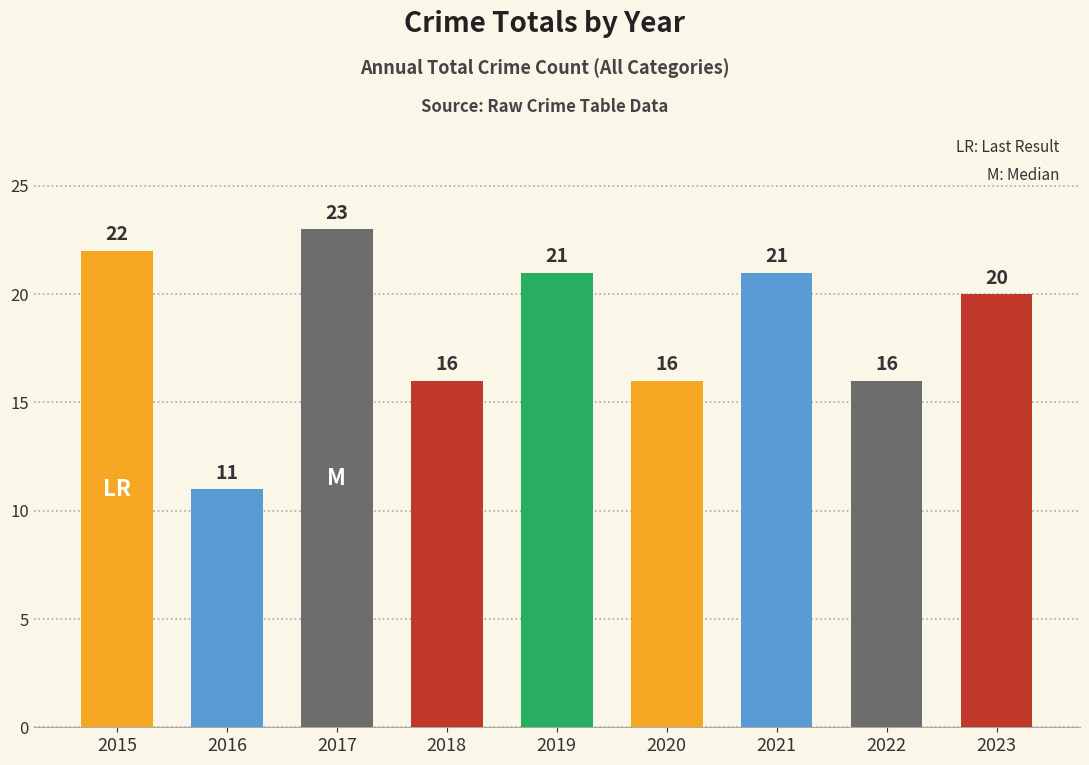

What is the value of the 8th bar from the left?

16